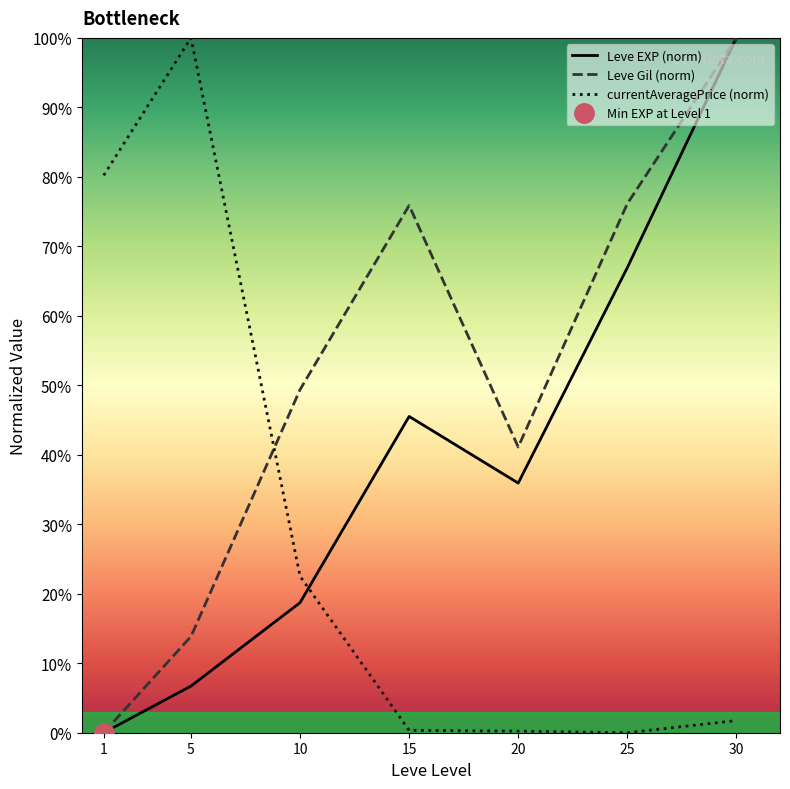

Reading right to left, what are all the values shown in this chart?

Leve EXP (norm): 100.0	66.9	35.9	45.5	18.7	6.7	0.0
Leve Gil (norm): 100.0	76.1	41.1	75.9	49.4	13.9	0.0
currentAveragePrice (norm): 1.8	0.0	0.2	0.3	22.5	100.0	80.2